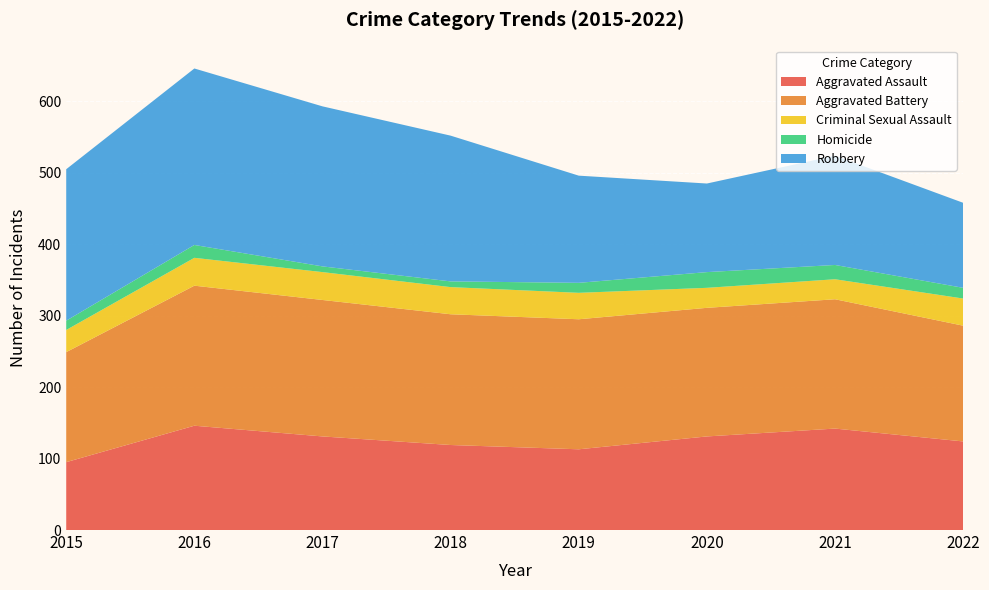

Reading right to left, what are all the values shown in this chart?

Aggravated Assault: 124	142	131	113	119	131	146	95
Aggravated Battery: 162	181	180	182	183	191	196	154
Criminal Sexual Assault: 38	28	28	37	38	39	39	31
Homicide: 15	20	22	14	8	8	18	13
Robbery: 119	153	124	150	204	224	247	212